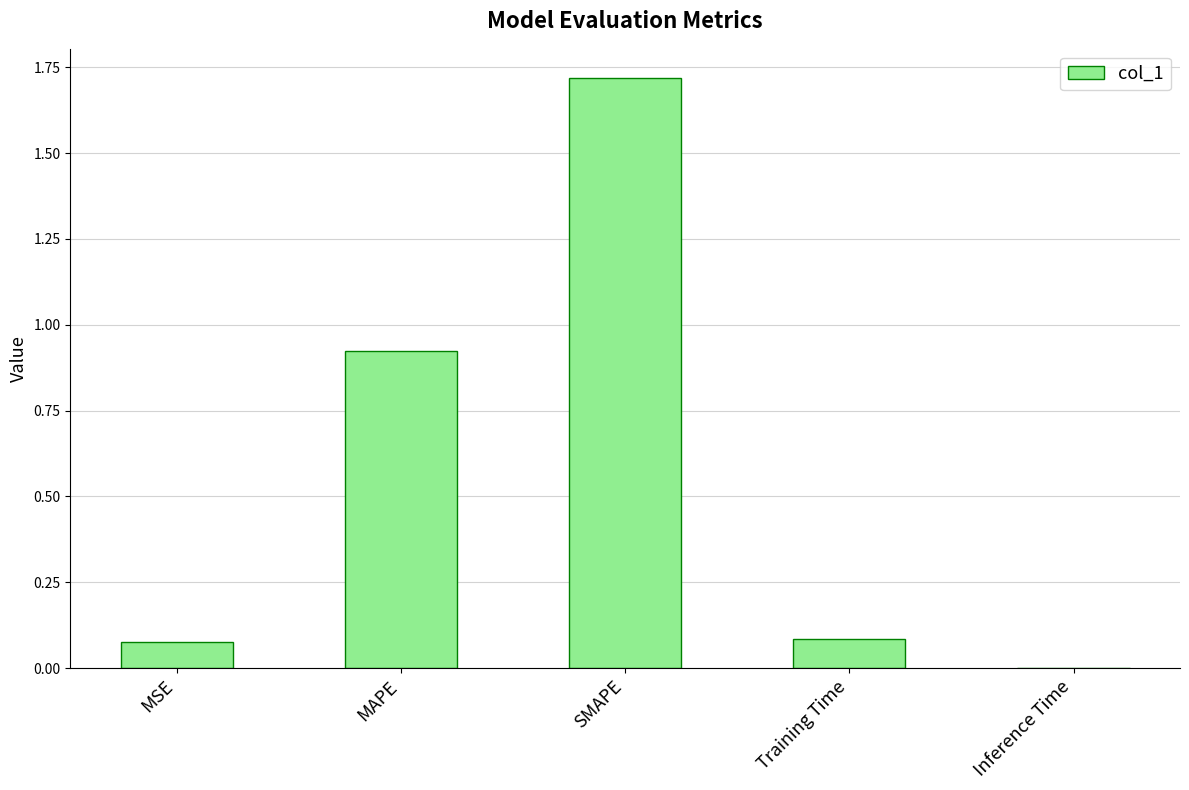

The value at SMAPE is 0.8. True or false?

False